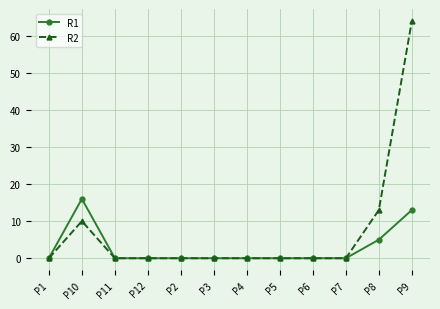

Which series has the largest range (max minus min)?

R2